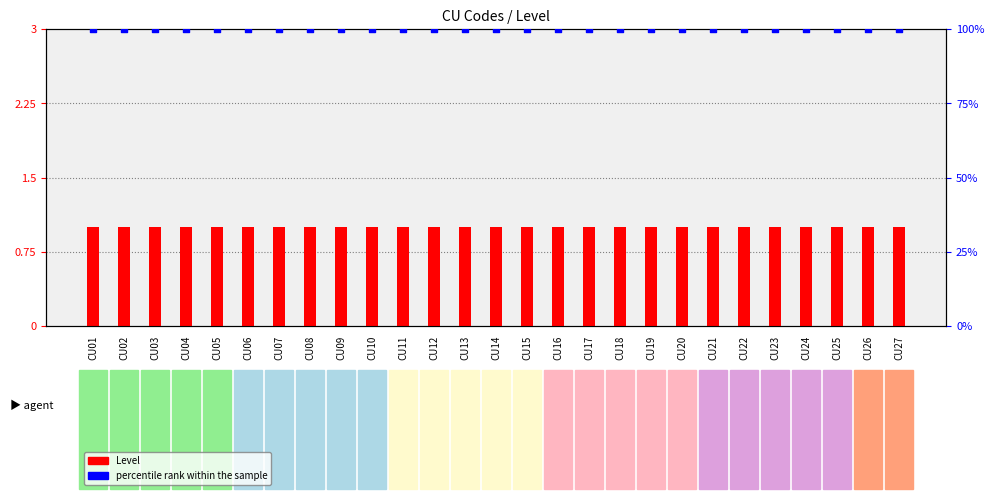

Which series contains the lowest Y value?

Level